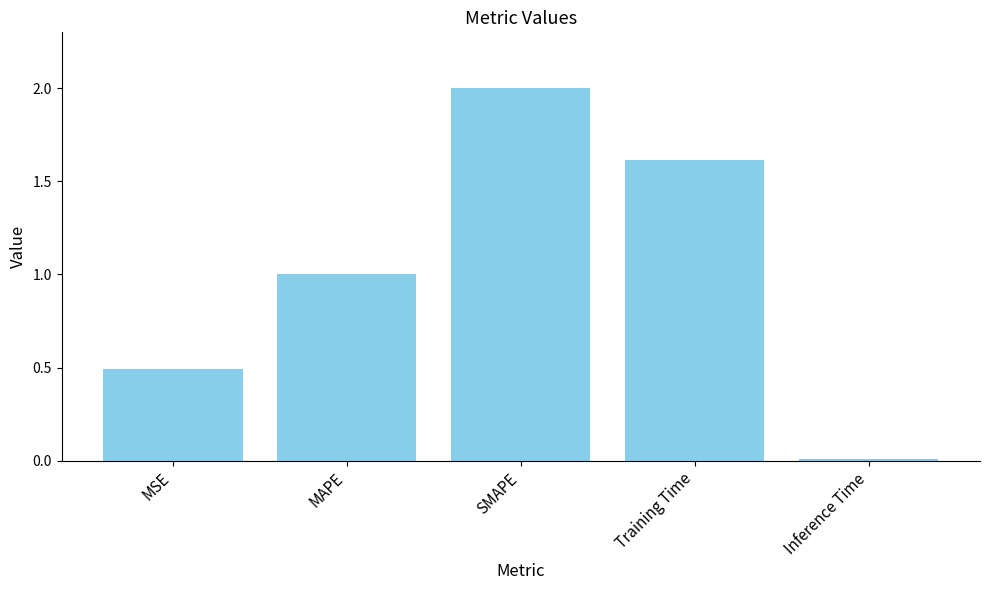

List the labels in order of value, smallest first.

Inference Time, MSE, MAPE, Training Time, SMAPE